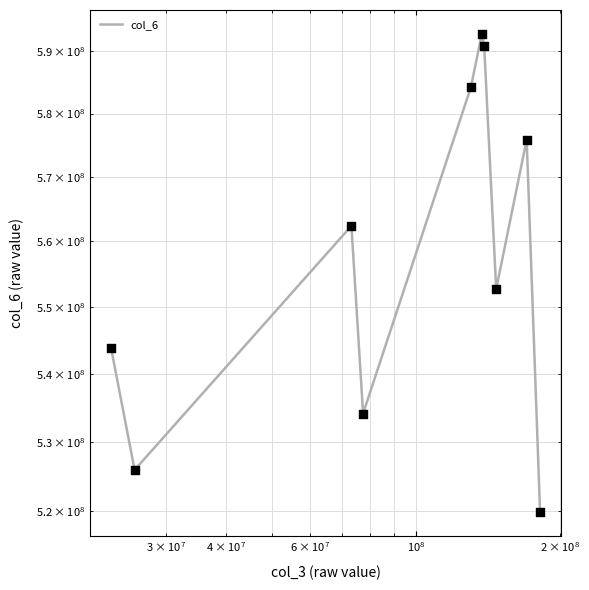

Which series contains the highest Y value?

col_6